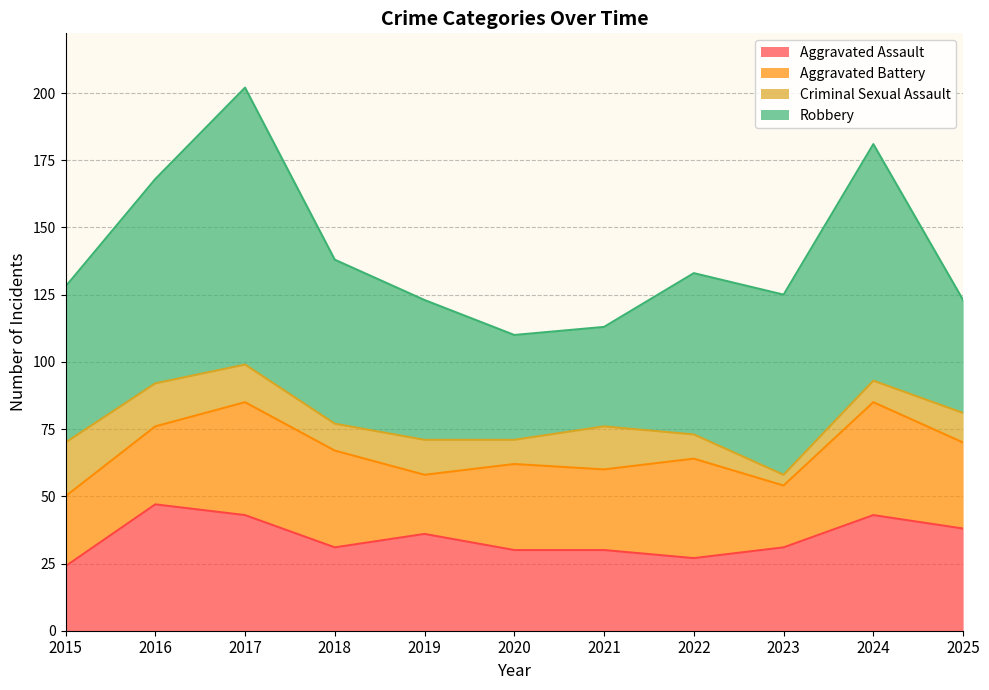

Rank the series at 2020 from highest to lowest value.

Robbery, Aggravated Battery, Aggravated Assault, Criminal Sexual Assault